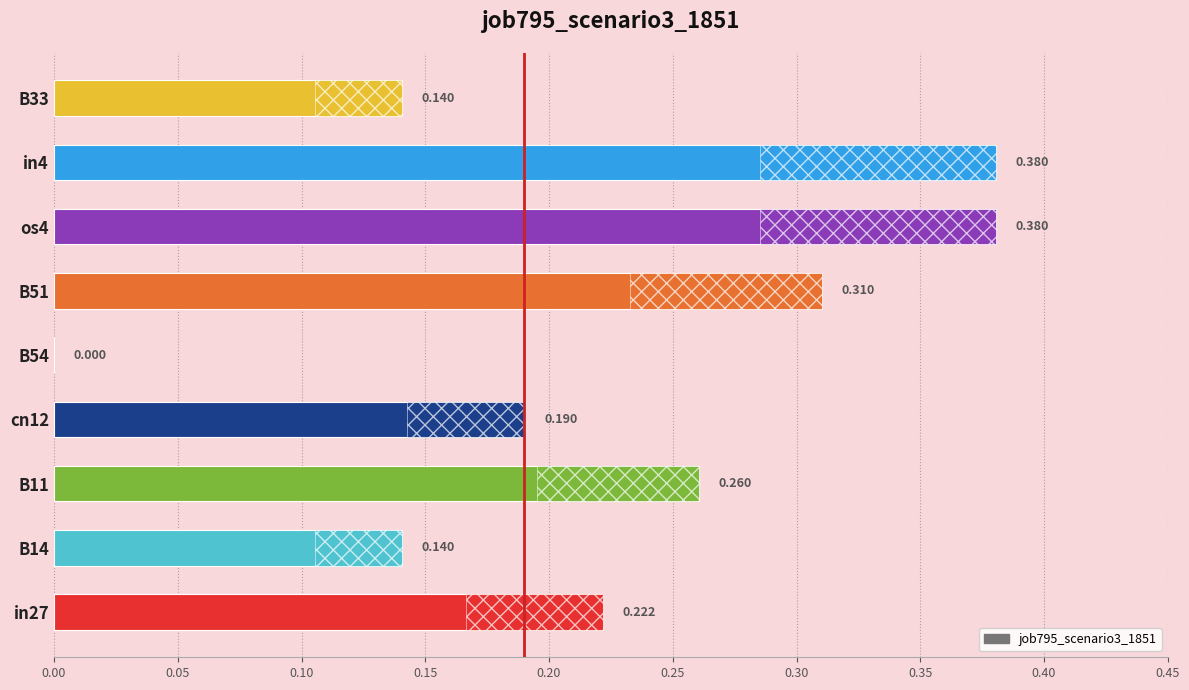

What is the difference between the maximum and second lowest values?

0.2